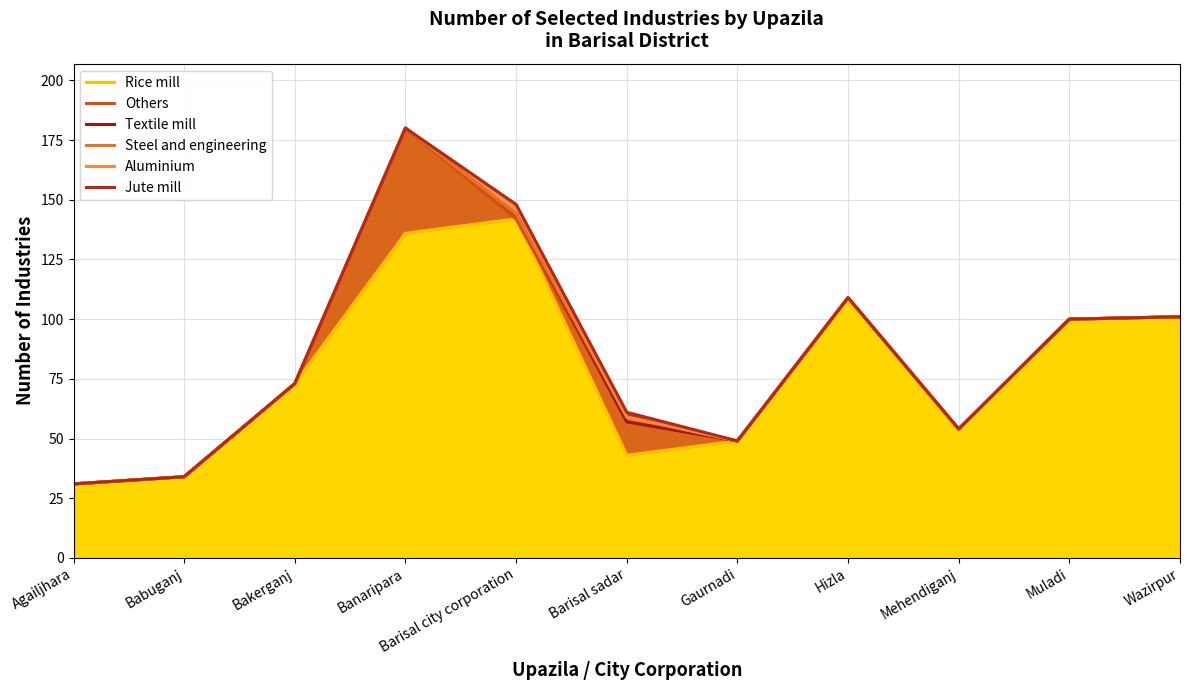

What is the sum of all Steel and engineering values?

934